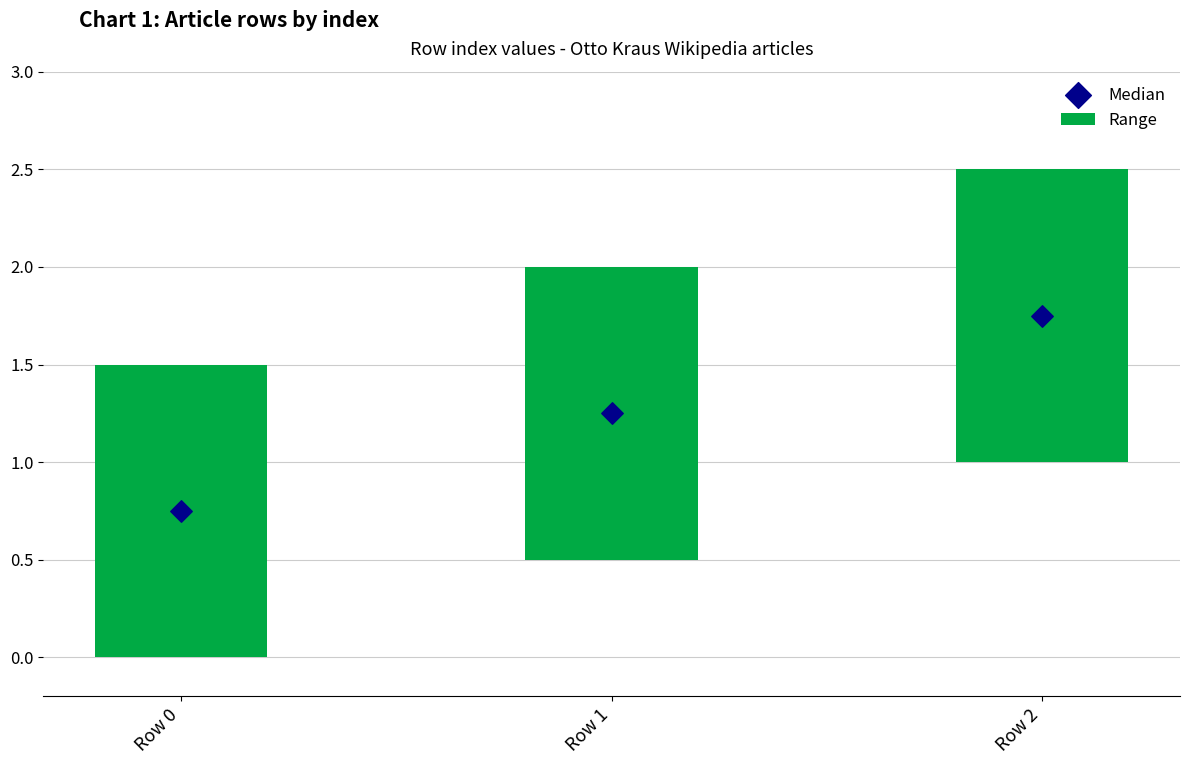

What is the change in value from Row 1 to Row 2?

+0.5